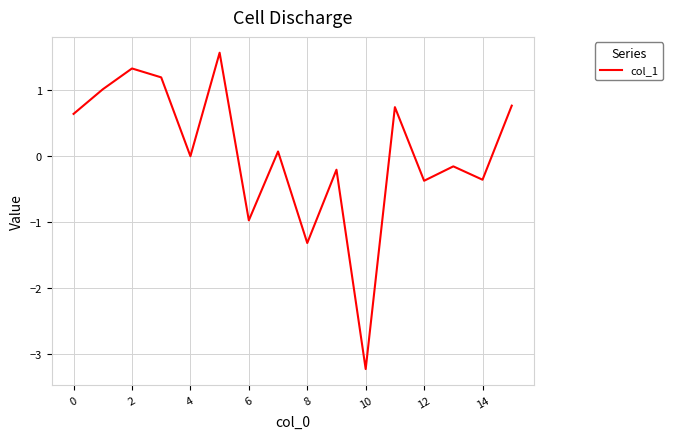

What is the minimum value shown in the chart?

-3.2